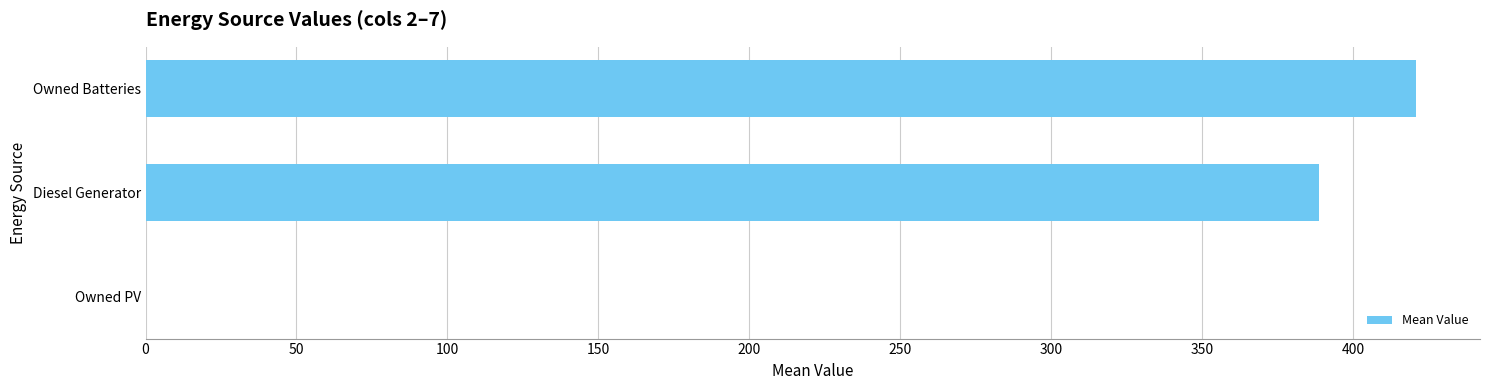

The value at Owned PV is 0.0. True or false?

True